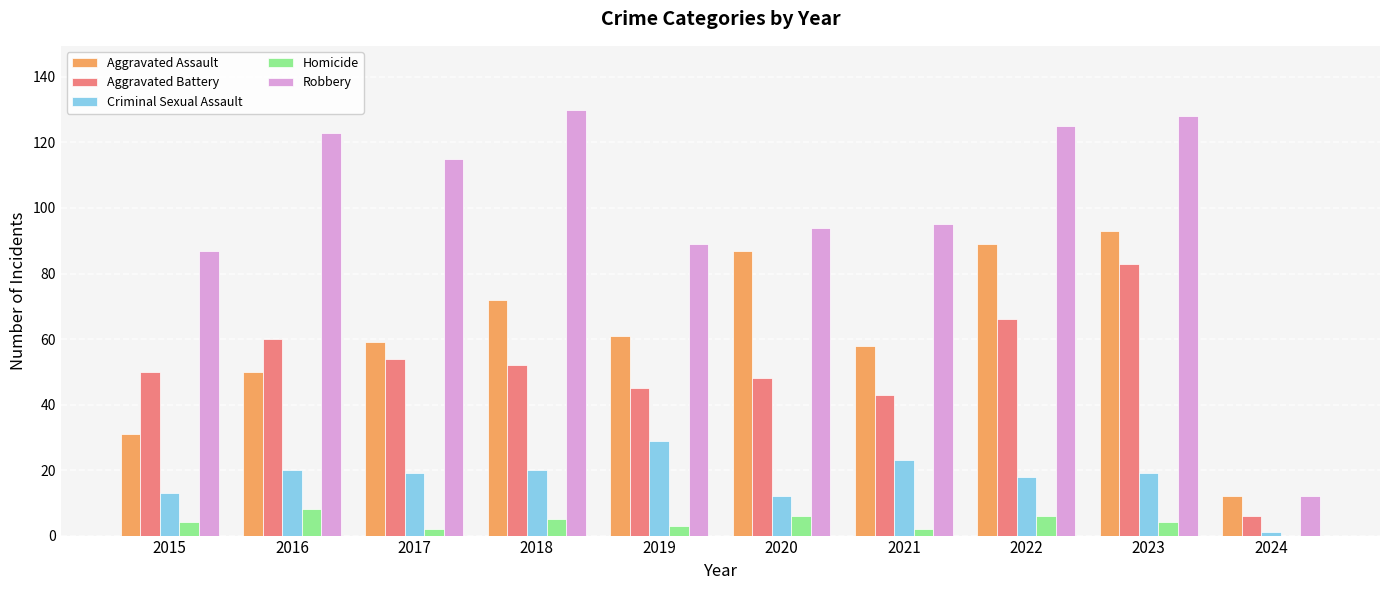

Is it true that Homicide equals 3 at 2019?

True